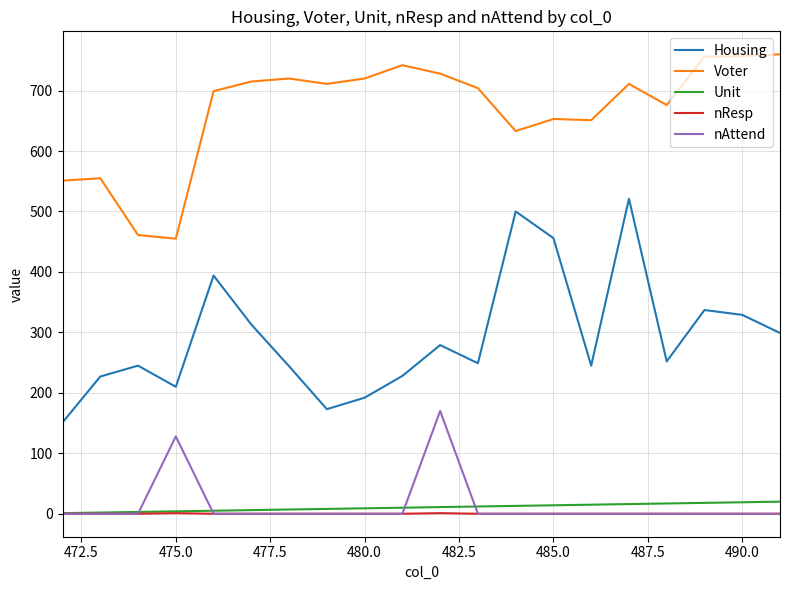

True or false: Housing and nResp cross at least once.

False